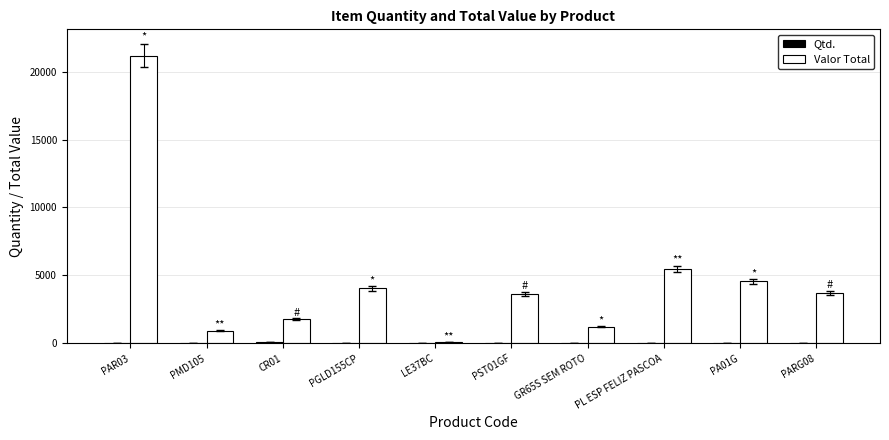

Which series has the largest total across all categories?

Valor Total